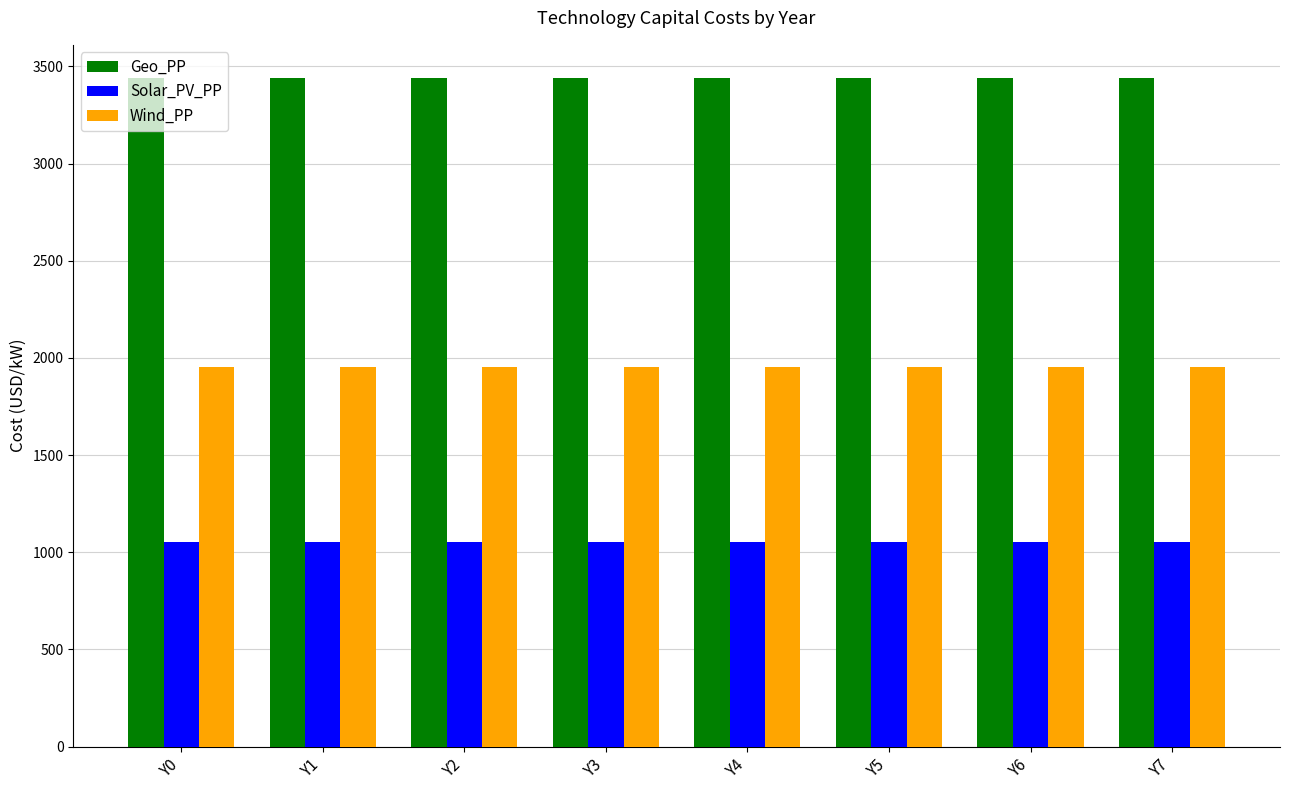

What is the sum of the Geo_PP values at Y6 and Y4?

6878